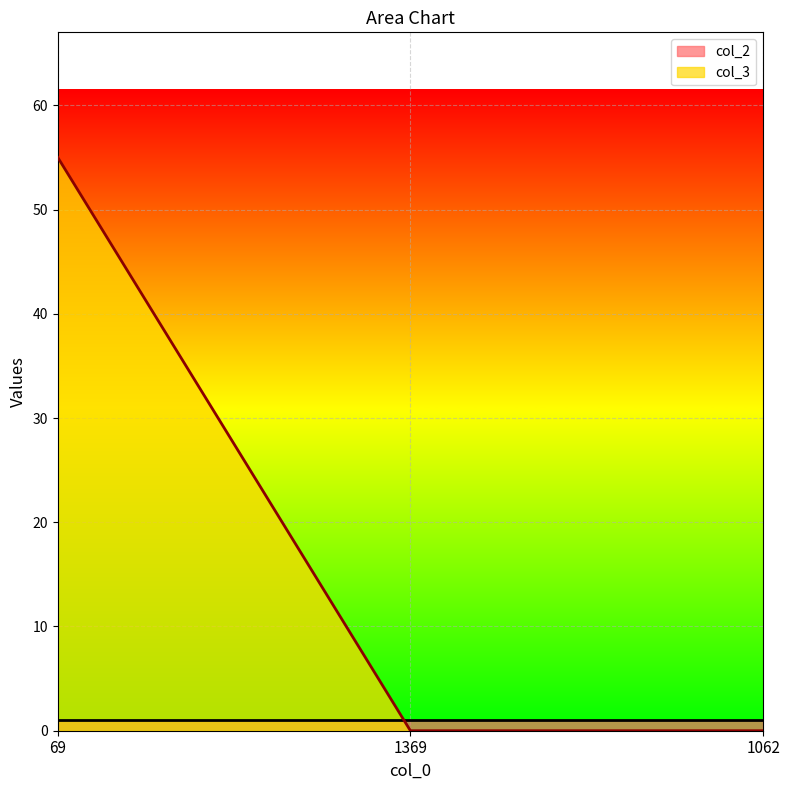

Rank the categories by value from highest to lowest.

69, 1369, 1062